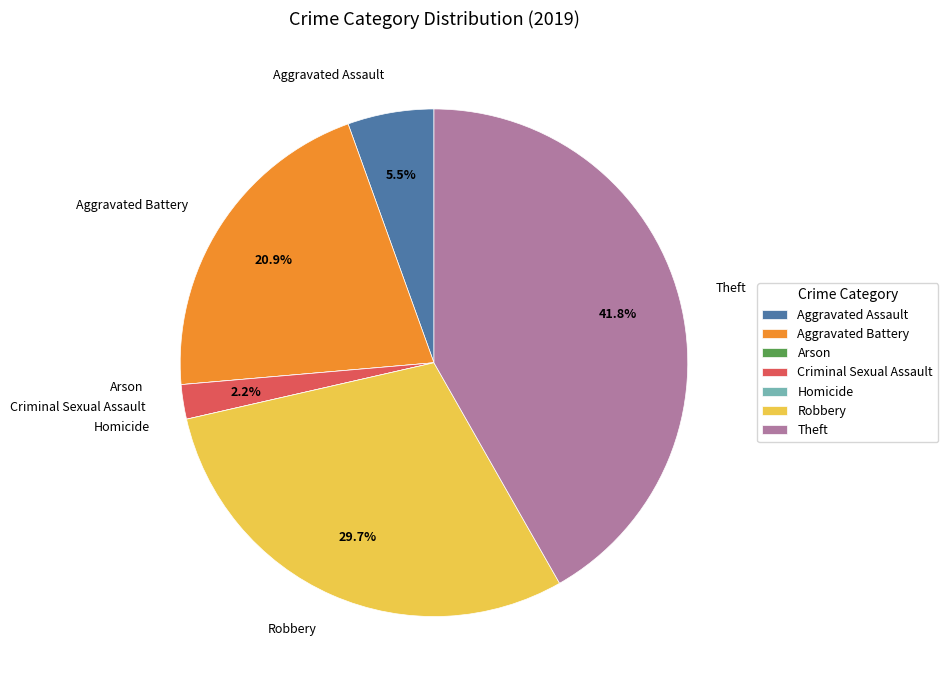

Which has a higher value, Theft or Criminal Sexual Assault?

Theft